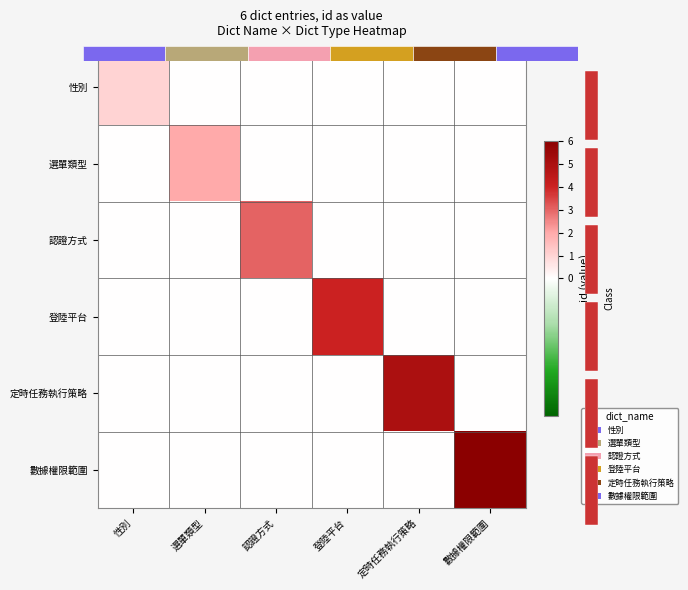

At how many categories does at least one series exceed 0?

6